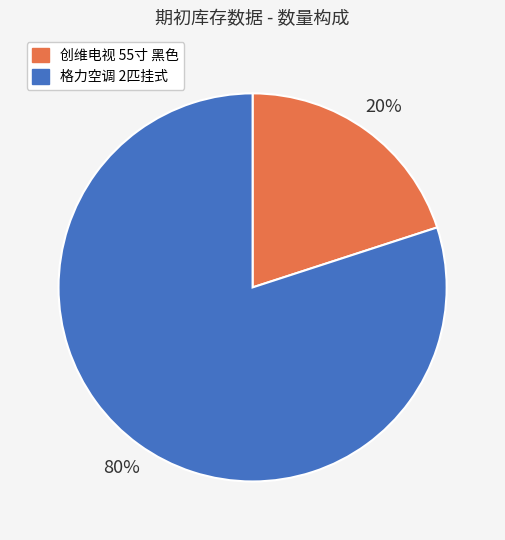

The 格力空调 2匹挂式 slice represents 74% of the pie. True or false?

False